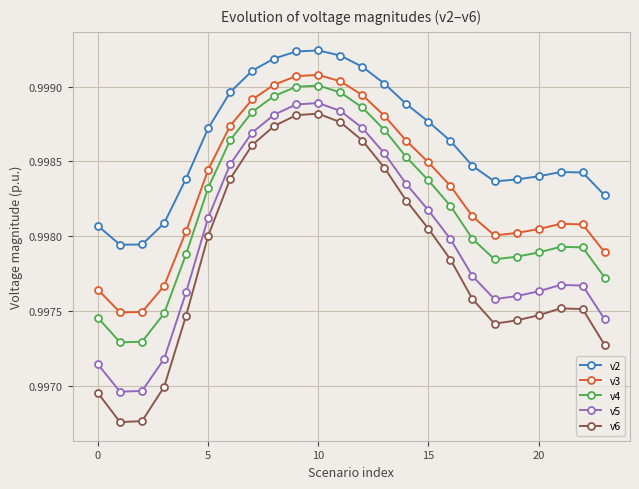

Rank the series by their average value, from lowest to highest.

v6, v5, v4, v3, v2